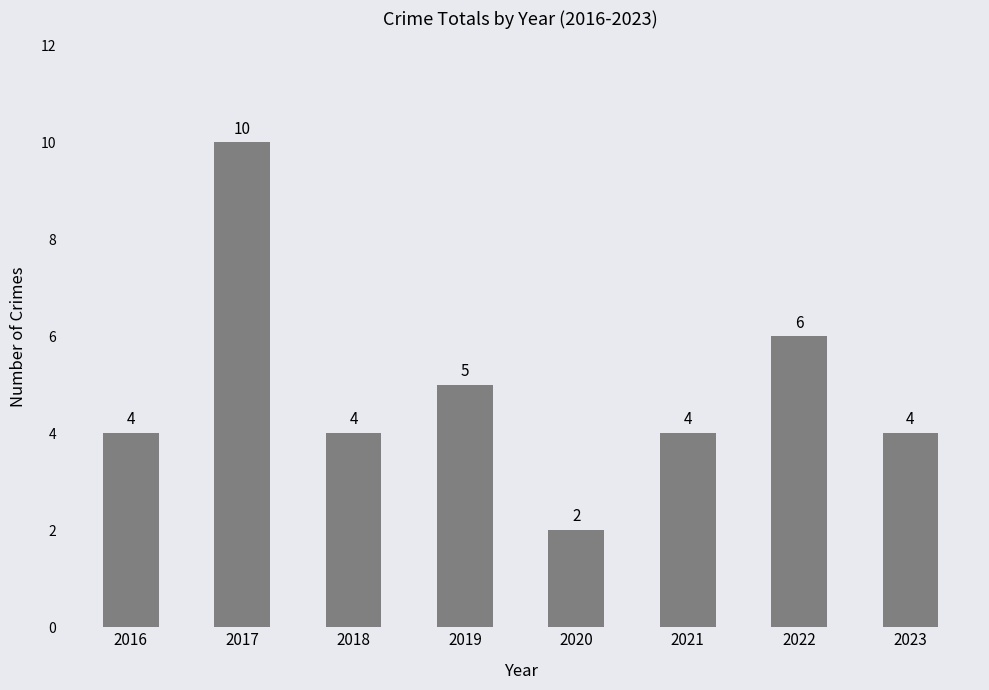

Between 2018 and 2020, which is larger?

2018